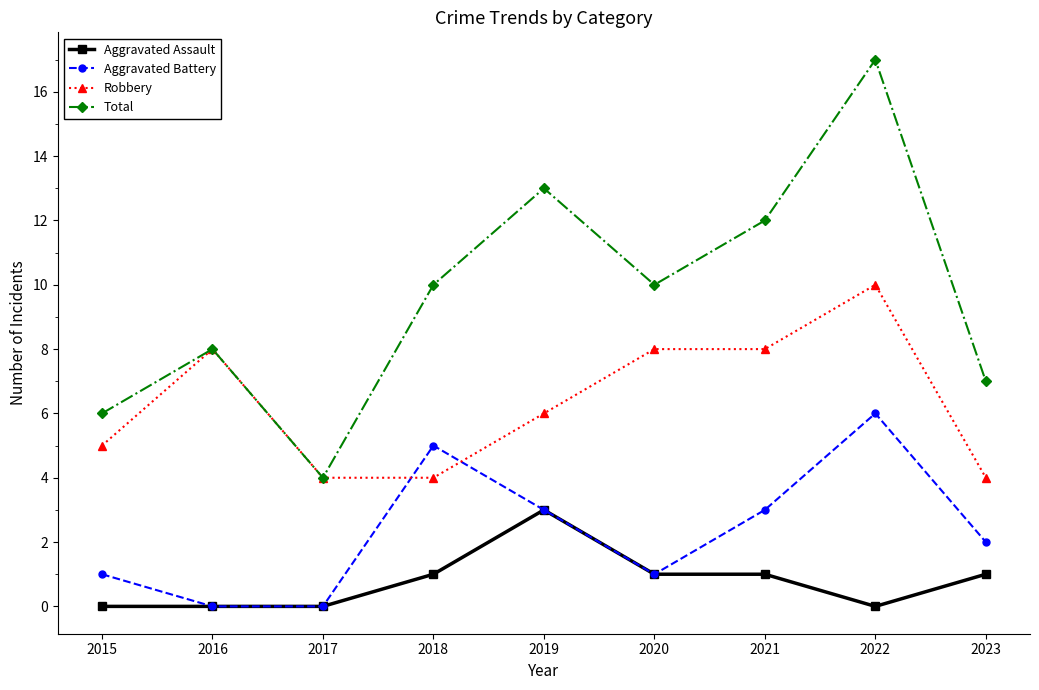

True or false: Aggravated Assault and Total intersect in this chart.

False